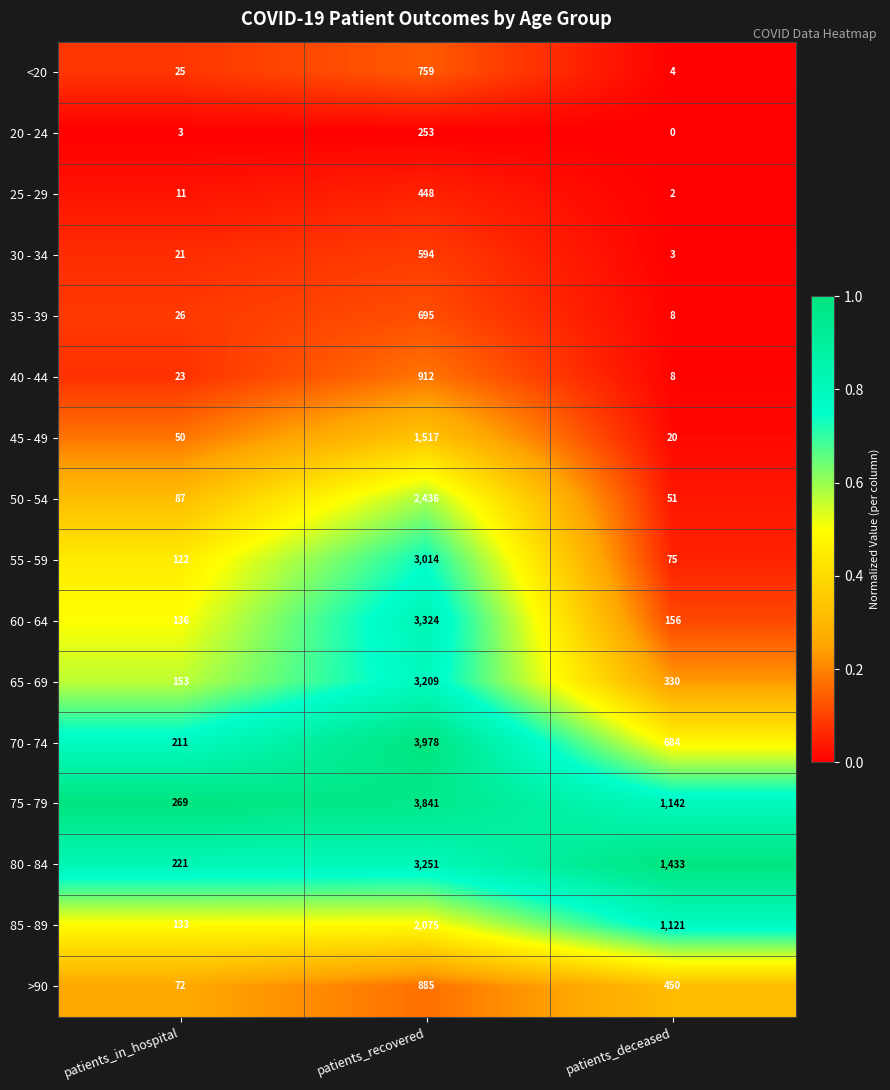

At which label does 85 - 89 first exceed 1121?

patients_recovered